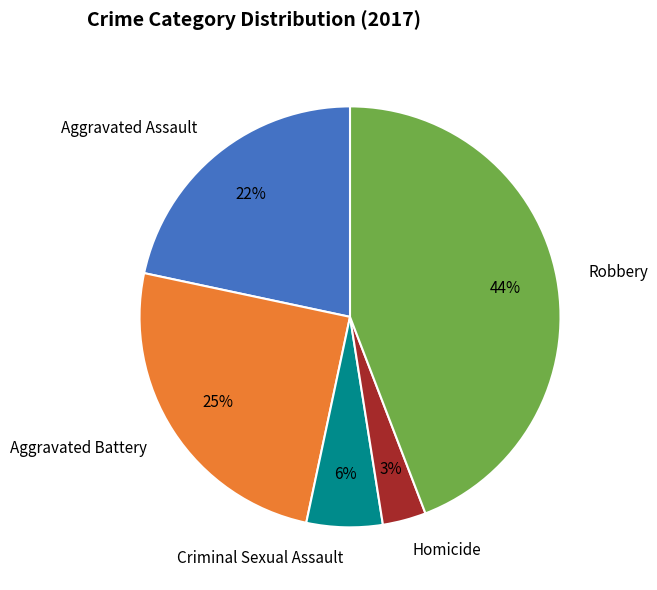

Do Aggravated Assault and Homicide together represent more than half of the pie?

No